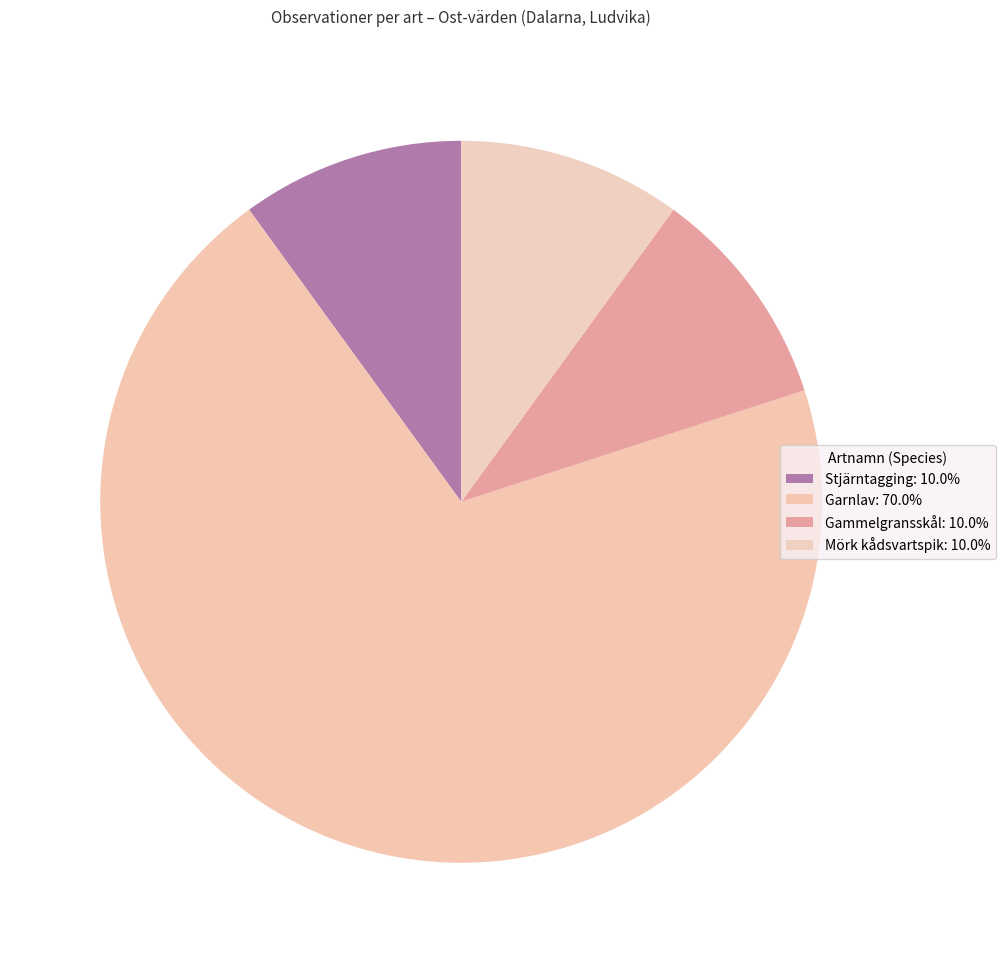

Count the number of slices in the pie.

4